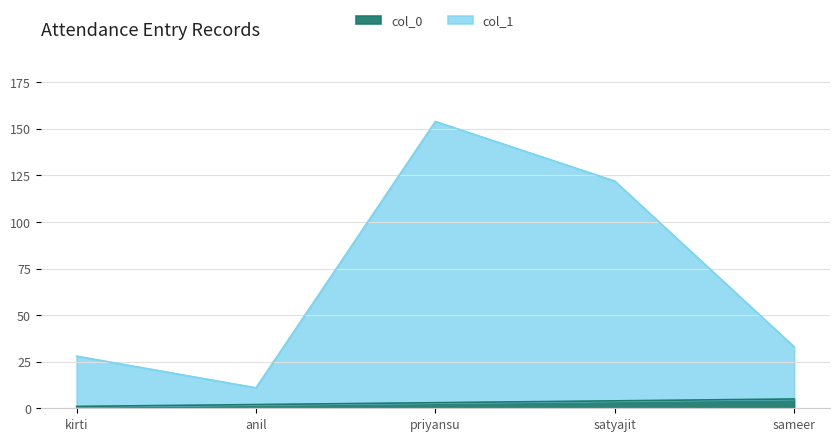

Which has a higher value, satyajit or kirti?

satyajit